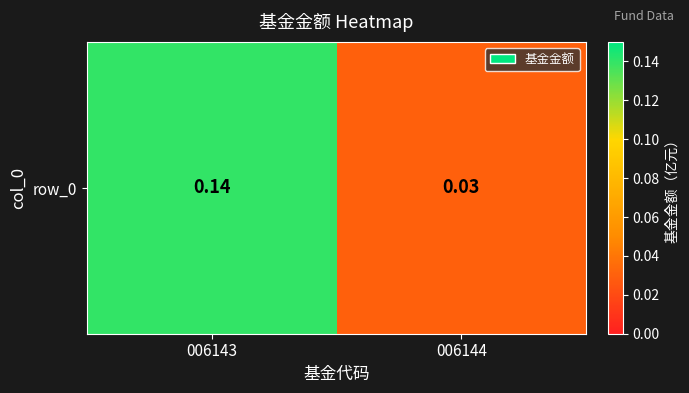

How many values are between 0 and 1?

2